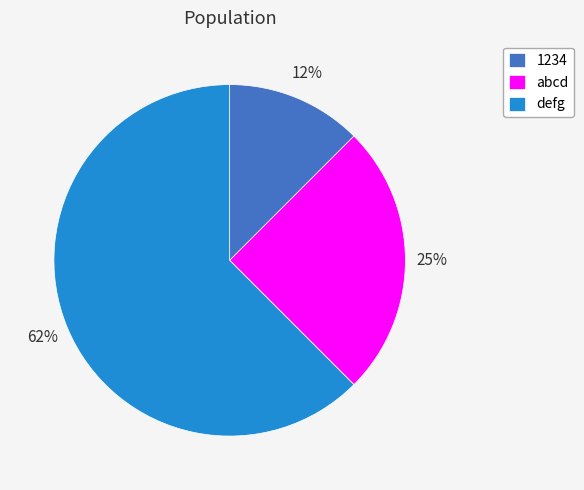

To the nearest percent, what portion does abcd represent?

25%